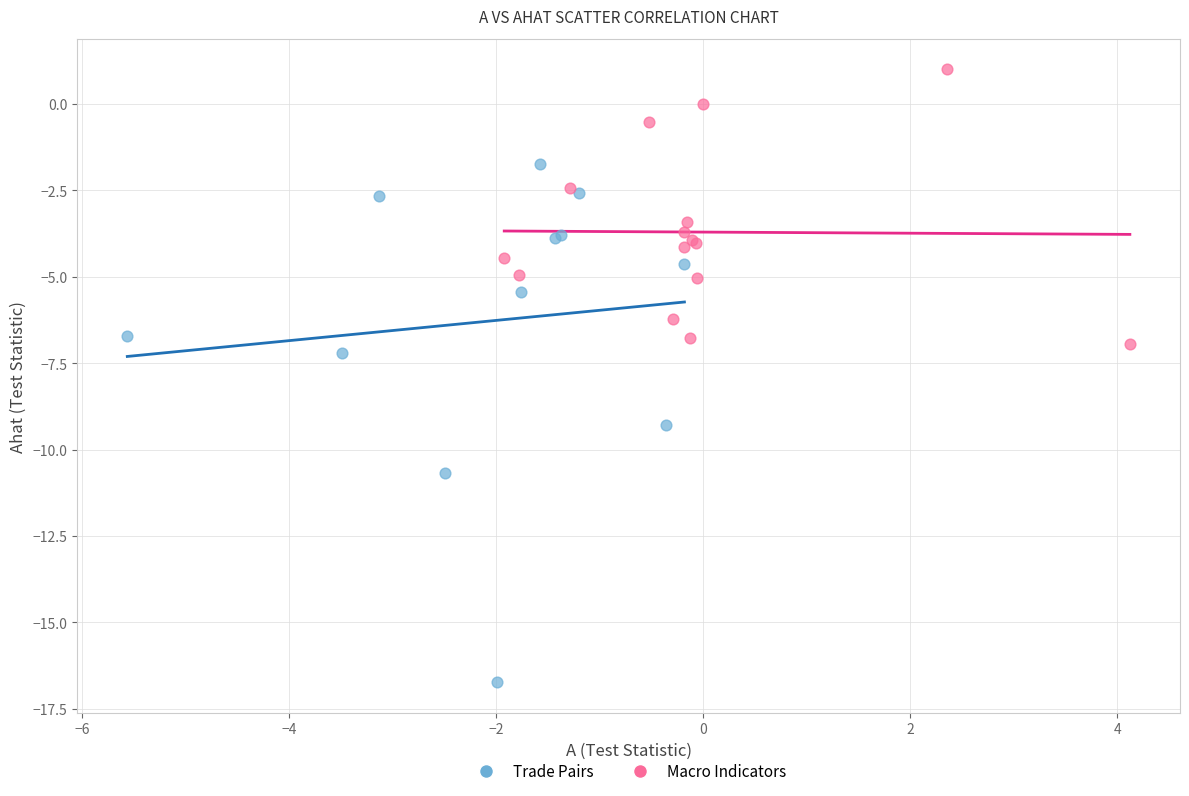

Which series has the largest Y range (max minus min)?

Trade Pairs